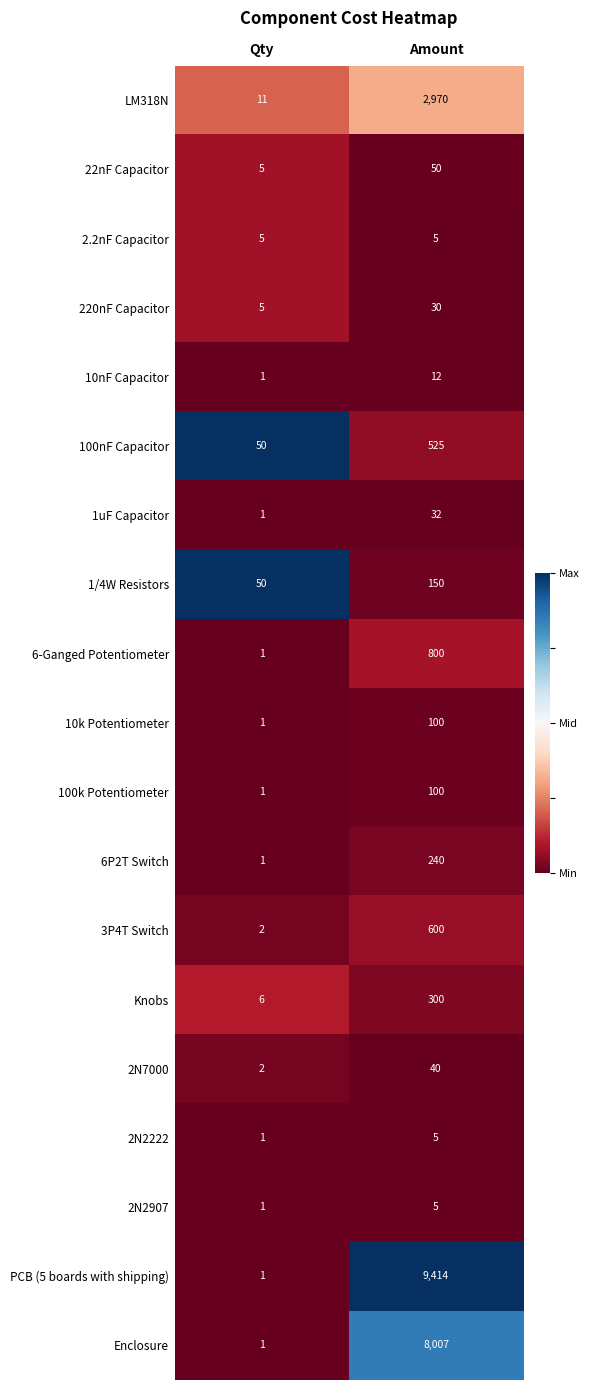

Rank the categories by 100nF Capacitor value from lowest to highest.

Qty, Amount